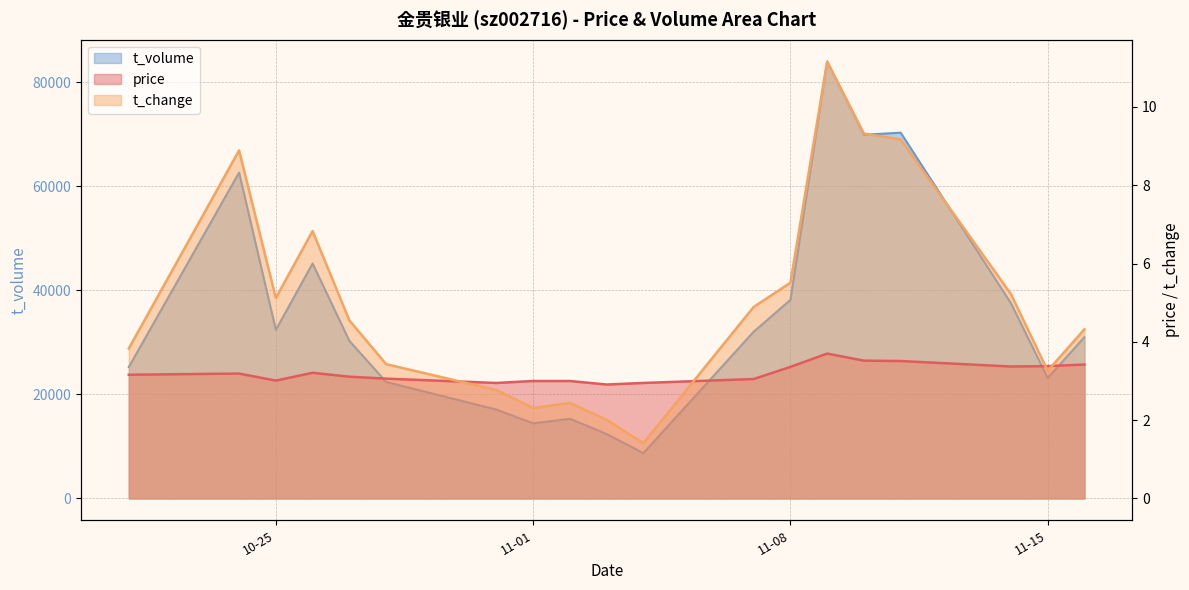

How many values in the price series are below 3?

3